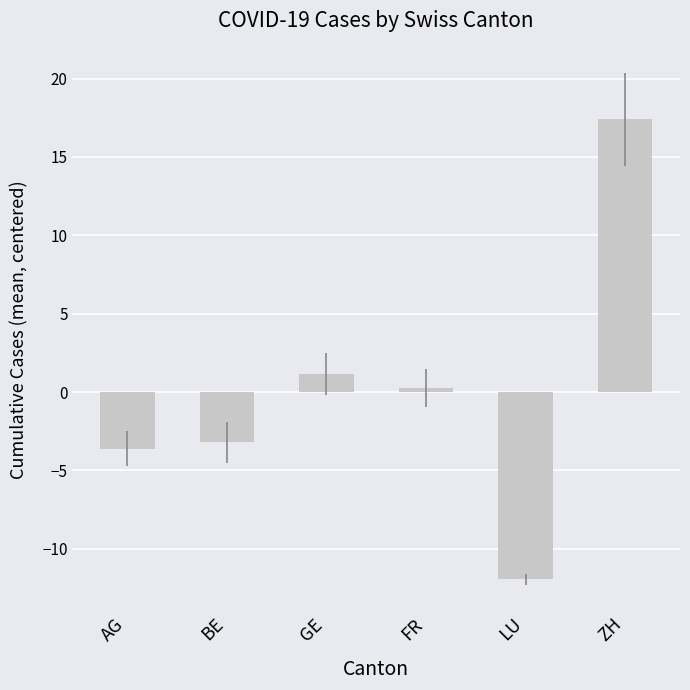

At which label does the data first exceed 0?

GE